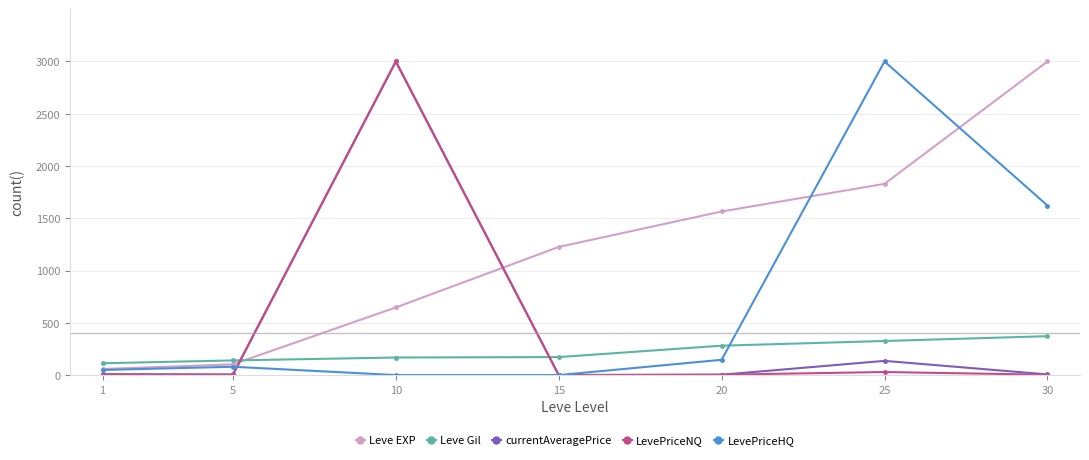

Where is the first local maximum for LevePriceNQ?

10